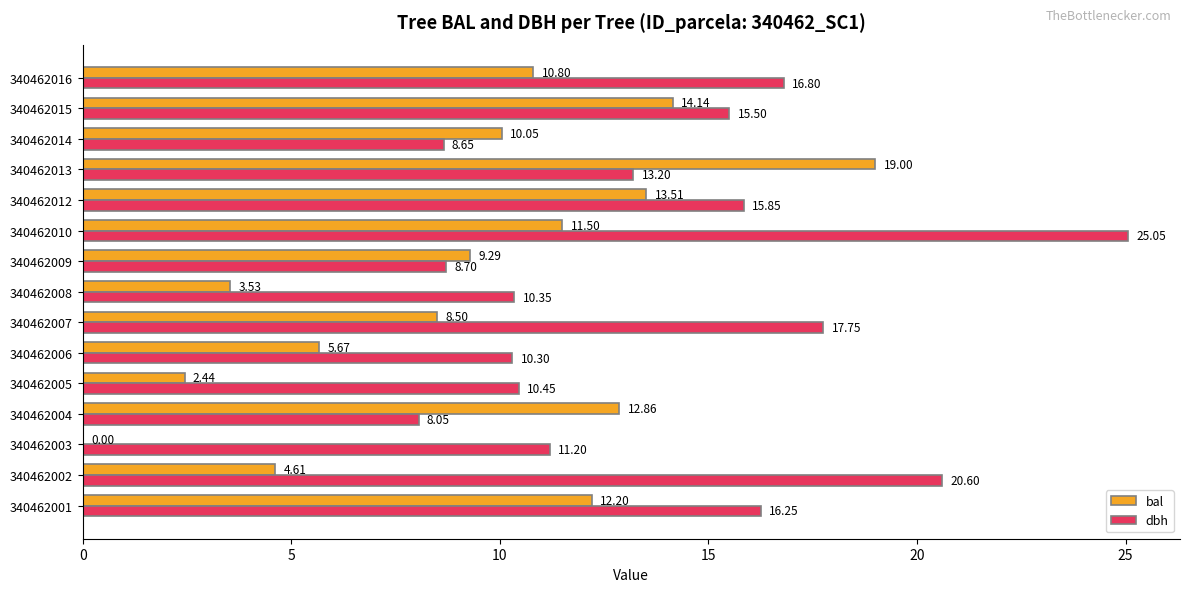

At which category is the sum across all series the highest?

340462010